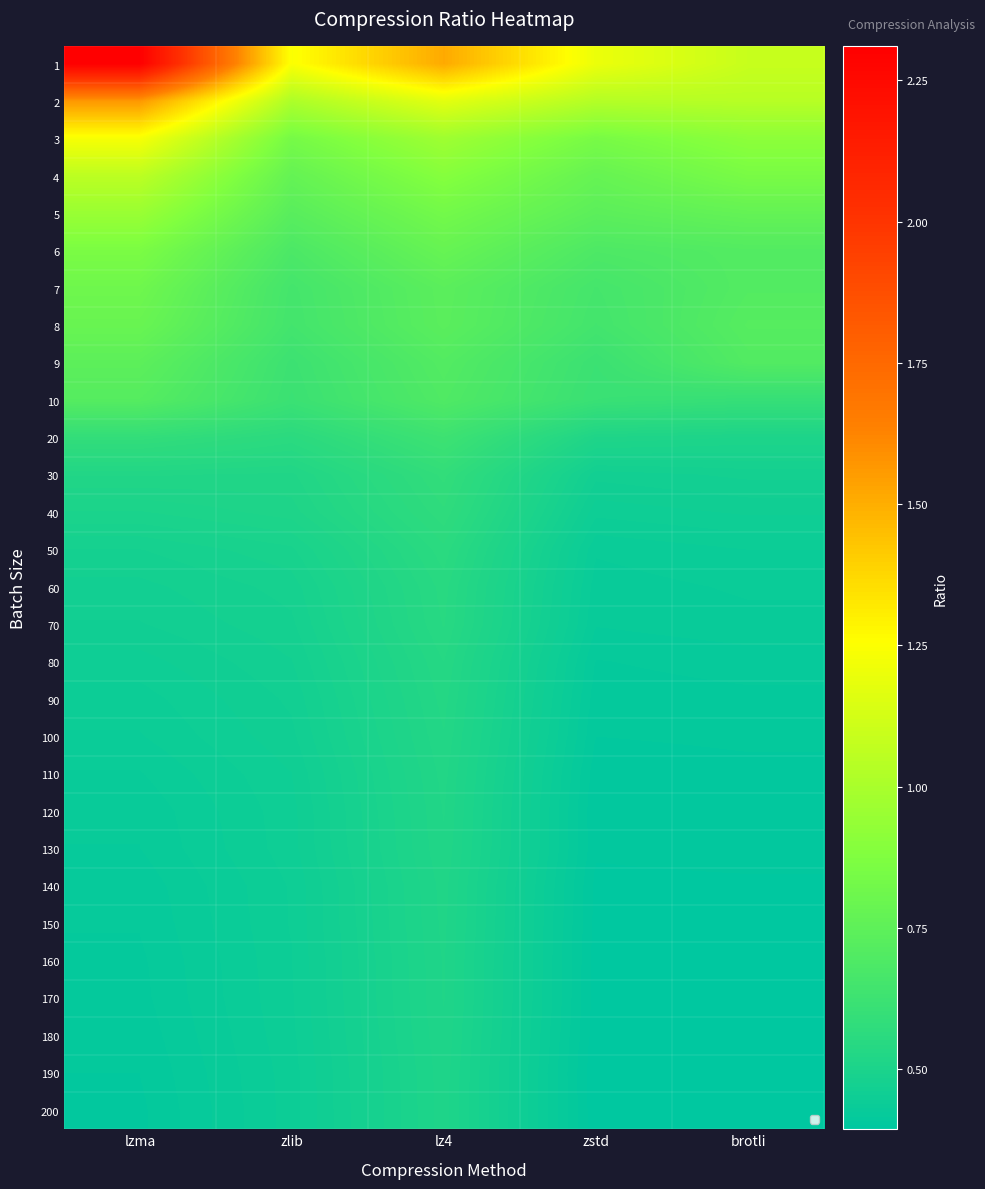

Where is 9 nearest to the value 0?

zstd